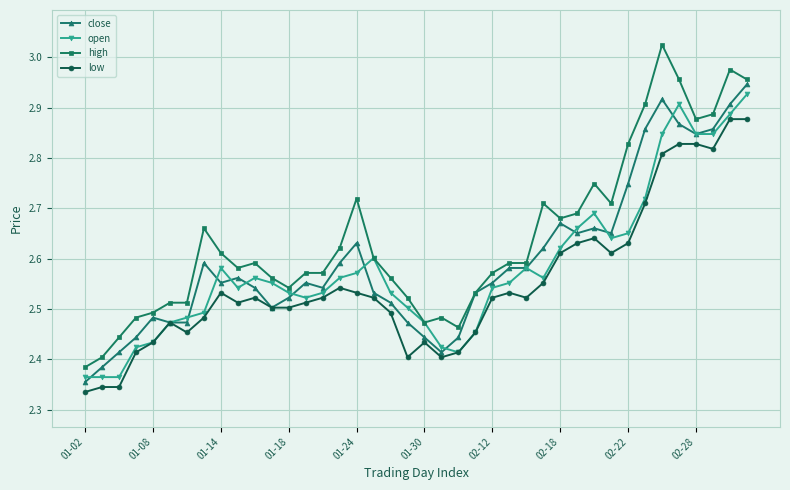

At how many categories does at least one series exceed 2?

40